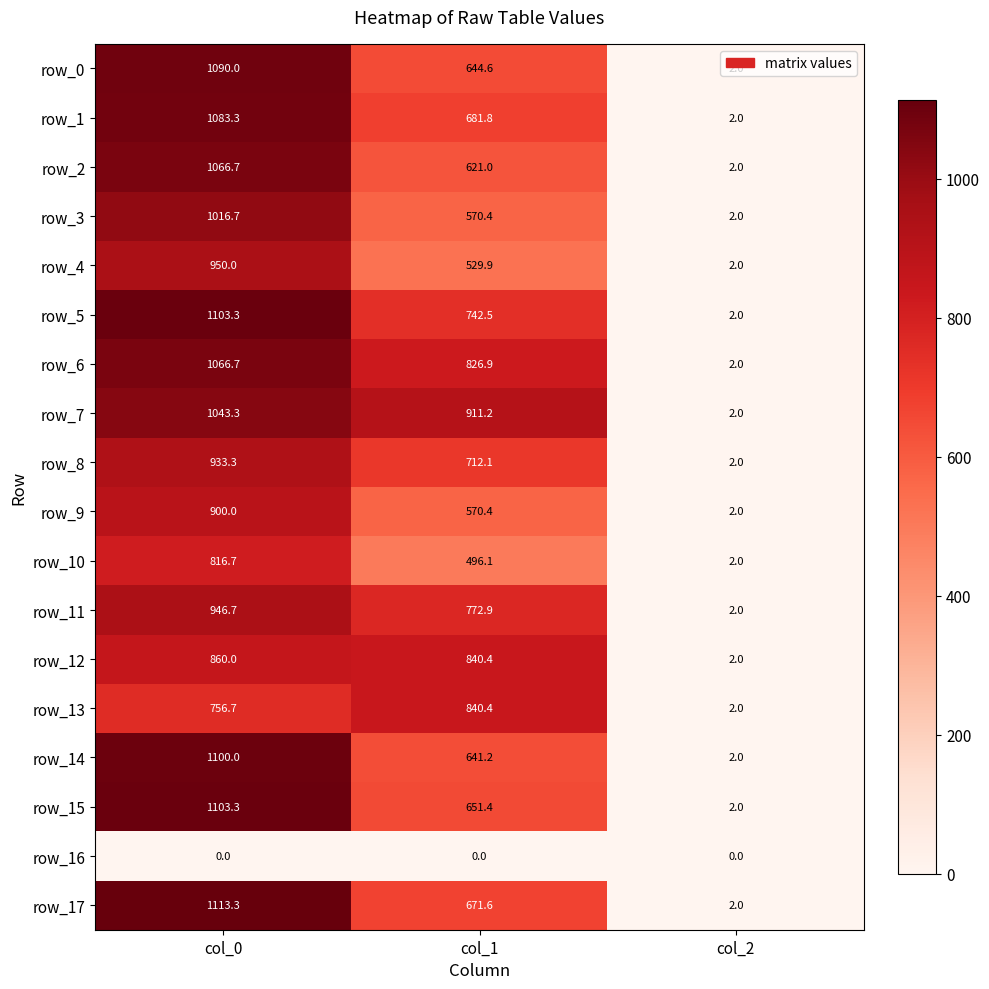

Reading left to right, list all the values displayed in this chart.

row_0: 1090.0	644.6	2.0
row_1: 1083.3	681.8	2.0
row_2: 1066.7	621.0	2.0
row_3: 1016.7	570.4	2.0
row_4: 950.0	529.9	2.0
row_5: 1103.3	742.5	2.0
row_6: 1066.7	826.9	2.0
row_7: 1043.3	911.2	2.0
row_8: 933.3	712.1	2.0
row_9: 900.0	570.4	2.0
row_10: 816.7	496.1	2.0
row_11: 946.7	772.9	2.0
row_12: 860.0	840.4	2.0
row_13: 756.7	840.4	2.0
row_14: 1100.0	641.2	2.0
row_15: 1103.3	651.4	2.0
row_16: 0.0	0.0	0.0
row_17: 1113.3	671.6	2.0